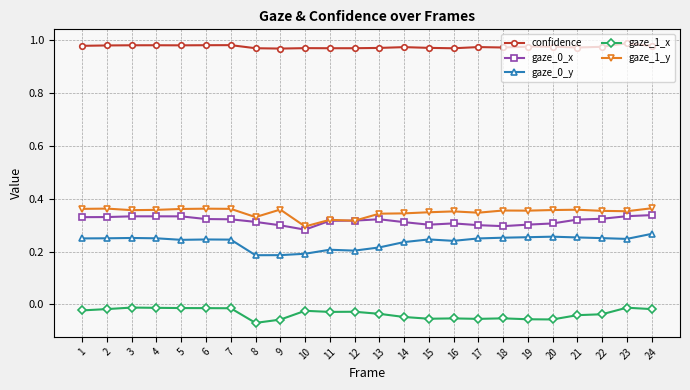

The value of confidence at 13 is 1.0. True or false?

True